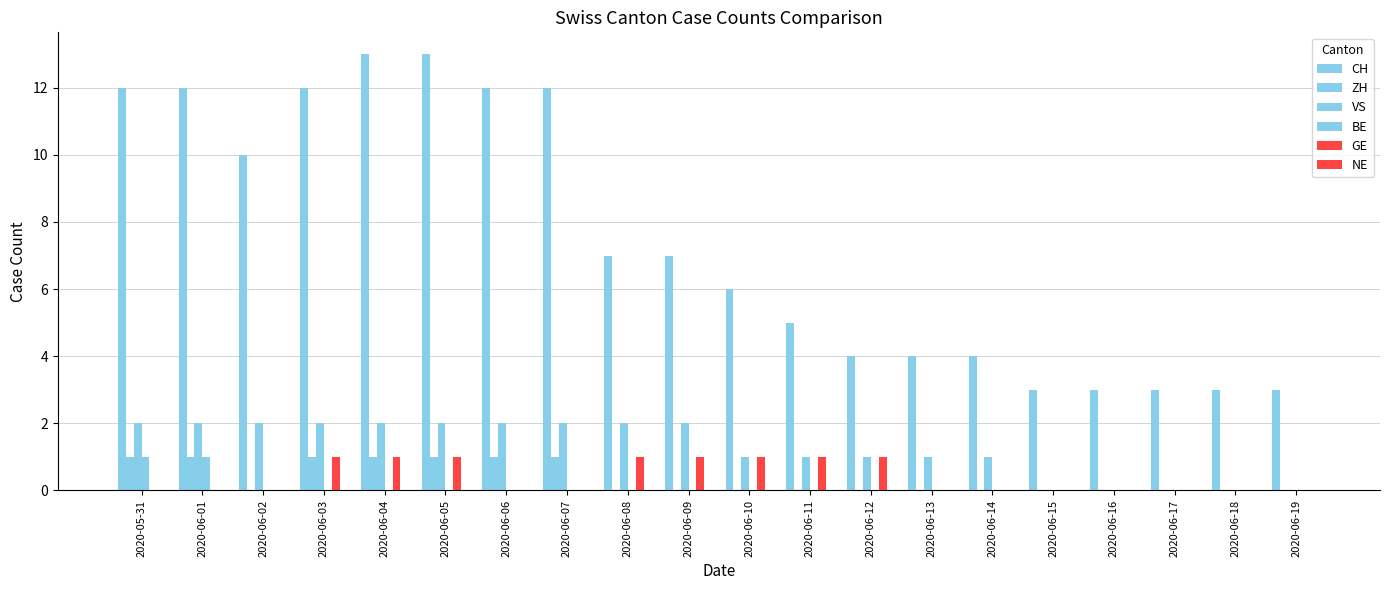

At 2020-05-31, list the series in order from largest to smallest.

CH, VS, ZH, BE, GE, NE